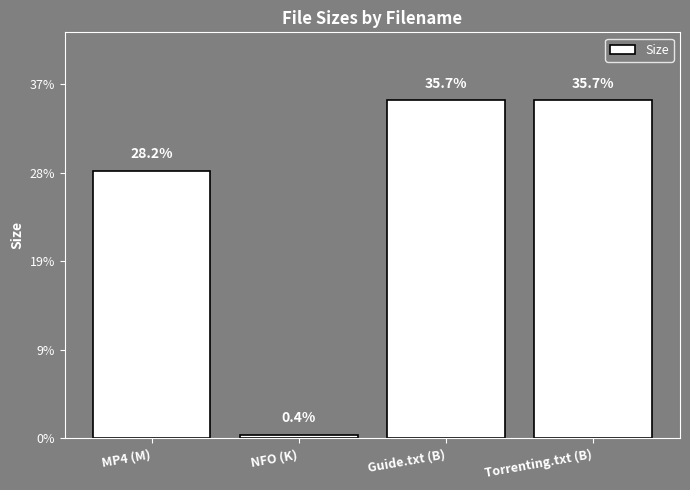

What is the change in value from NFO (K) to Torrenting.txt (B)?

+377.7